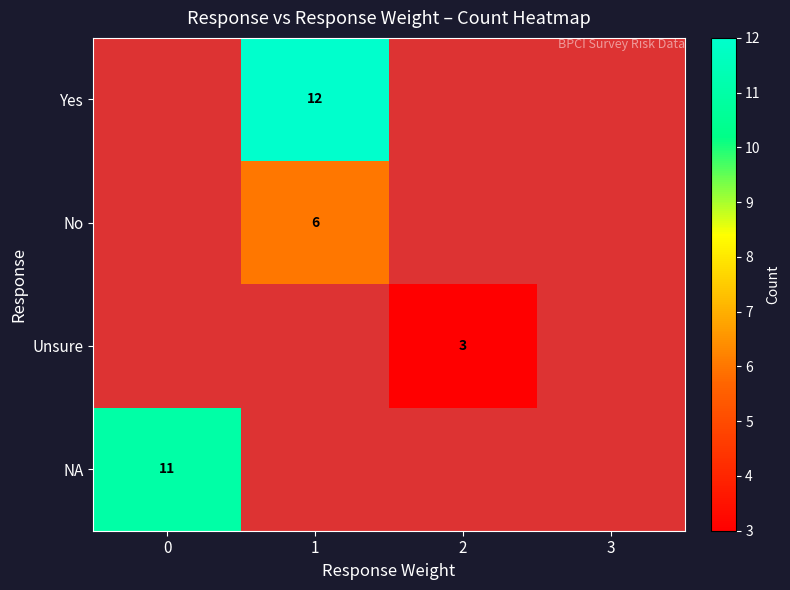

The value of Unsure at 2 is 2. True or false?

False